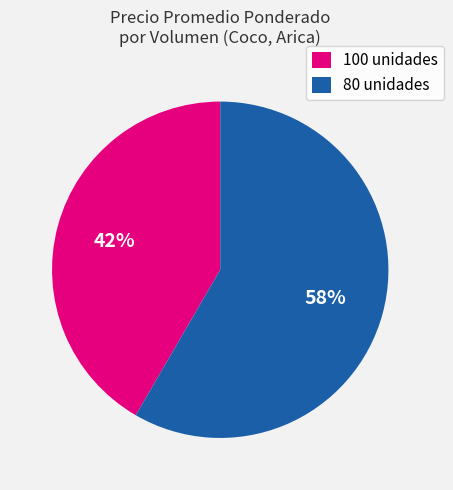

How many slices are in this pie chart?

2